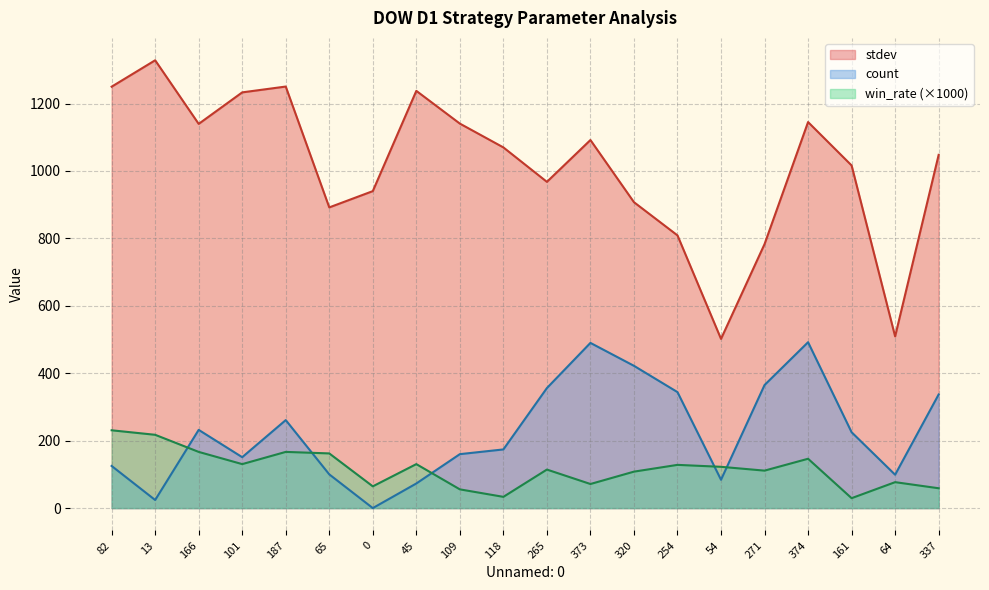

The win_rate series shows 130.4 at 45. True or false?

True